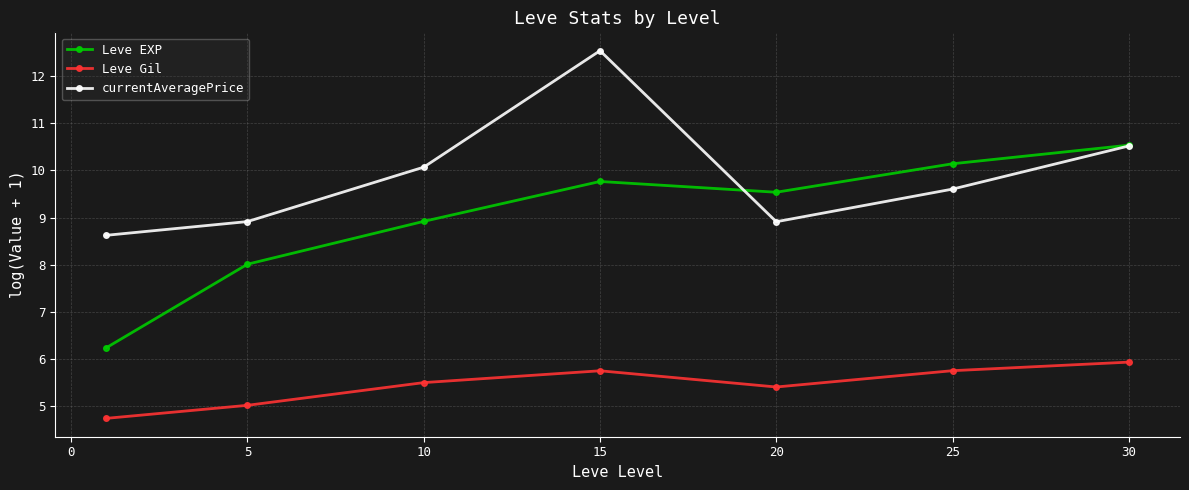

What is the value of the Leve Gil point at the 5th from the left?

5.4